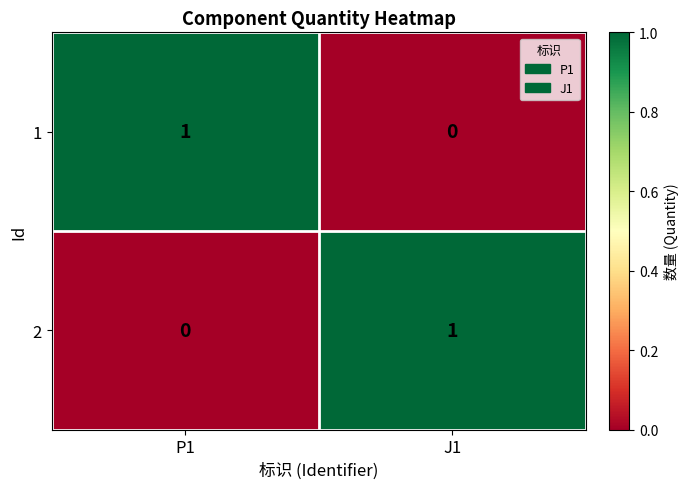

List the labels in order of 2 value, largest first.

J1, P1